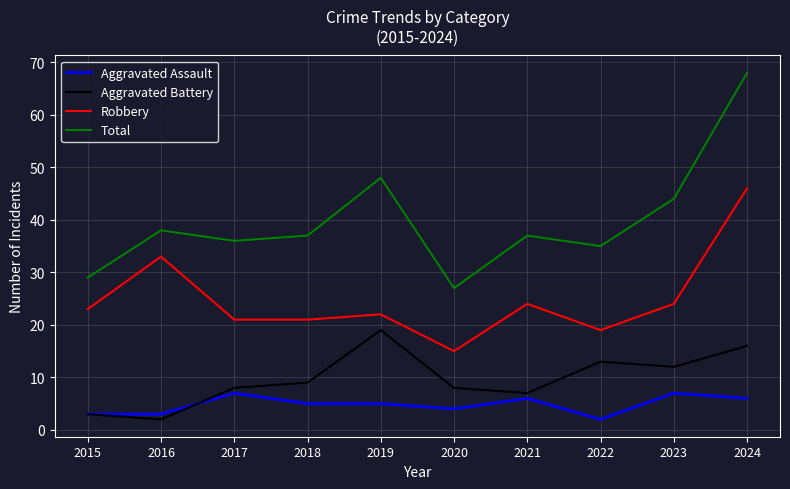

How many lines are shown in the chart?

4